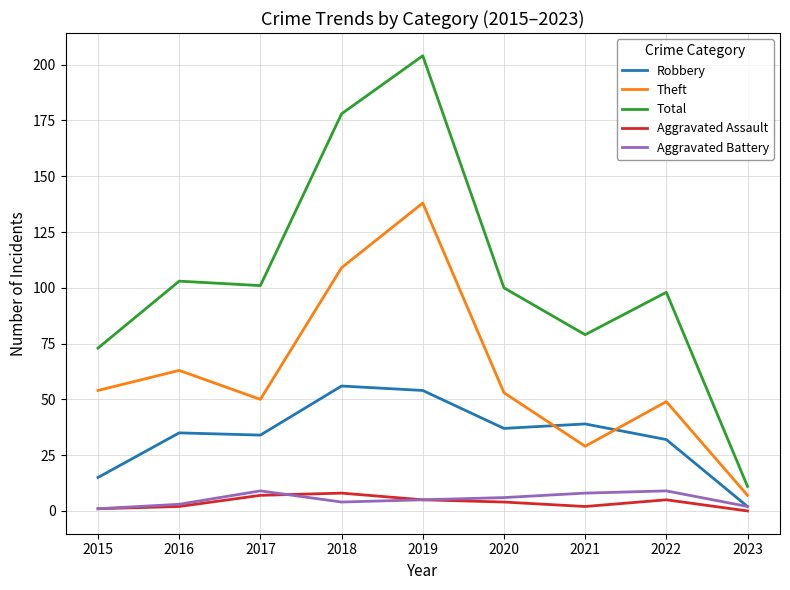

What is the greatest value displayed?

204